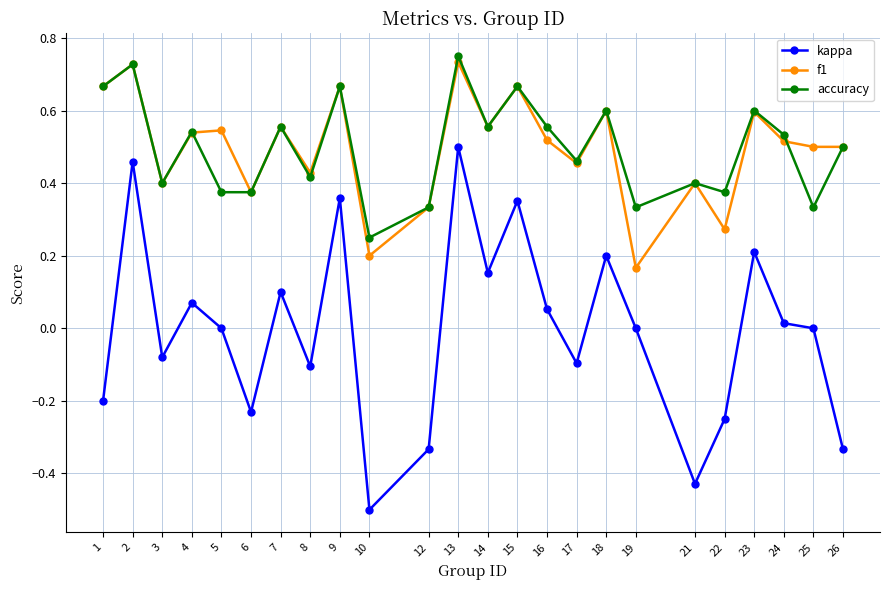

How many distinct data groups are displayed?

3